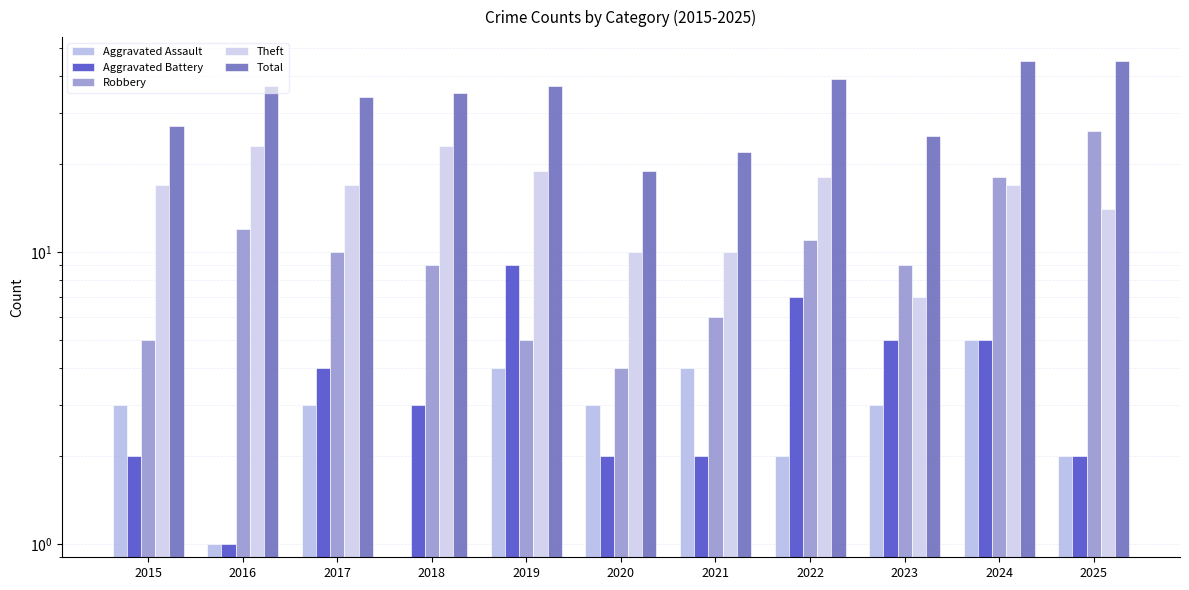

At how many categories does at least one series exceed 2?

11